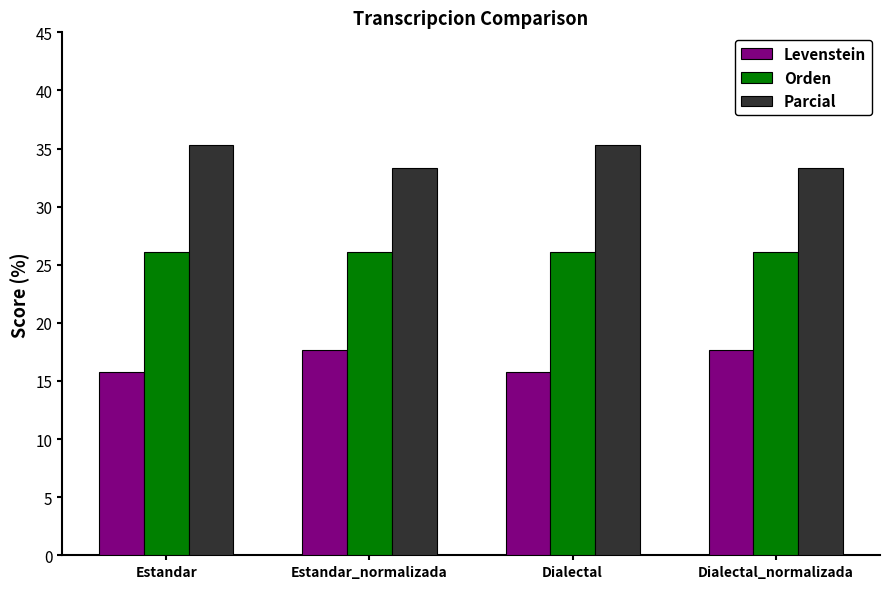

What position from the right is Estandar?

4